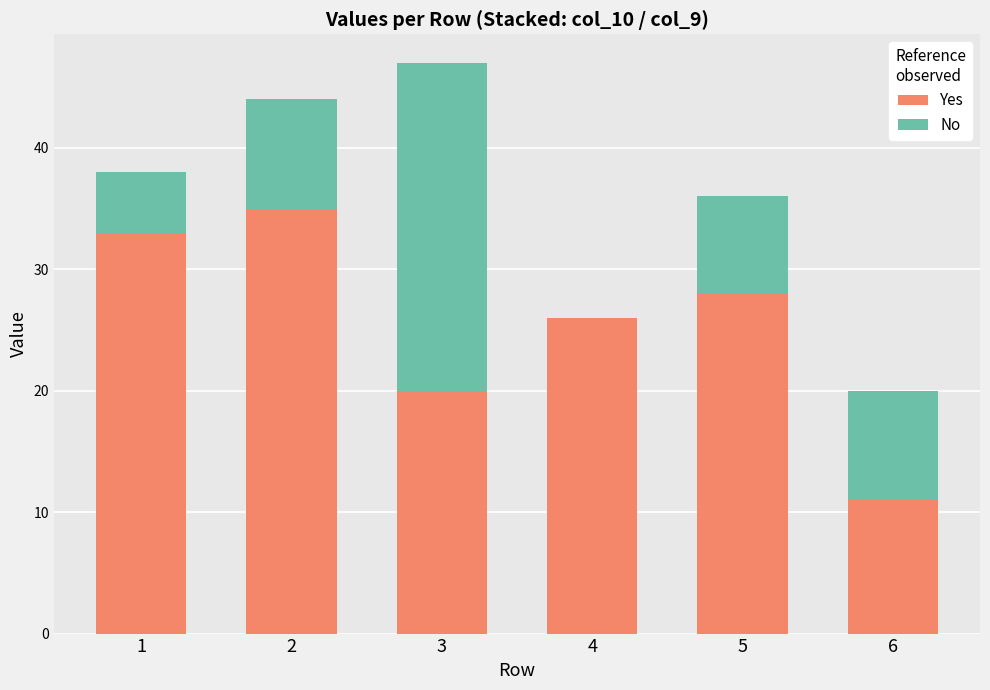

What is the difference between the Yes values at 2 and 4?

9